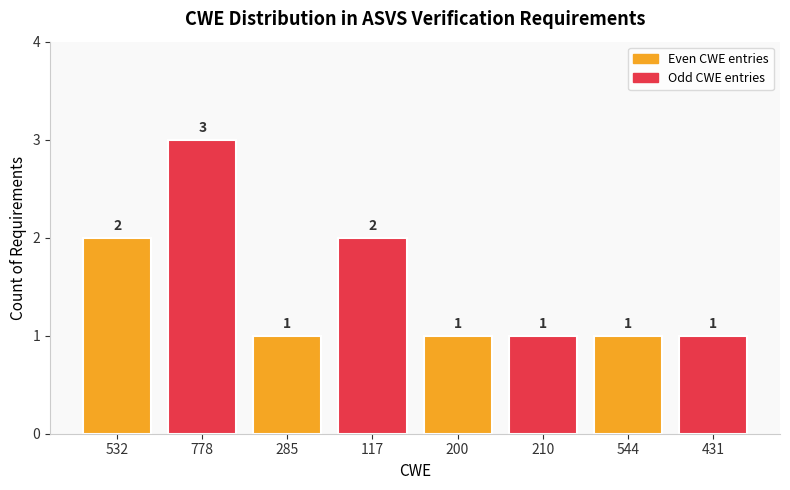

Reading left to right, list all the values displayed in this chart.

532=2	778=3	285=1	117=2	200=1	210=1	544=1	431=1